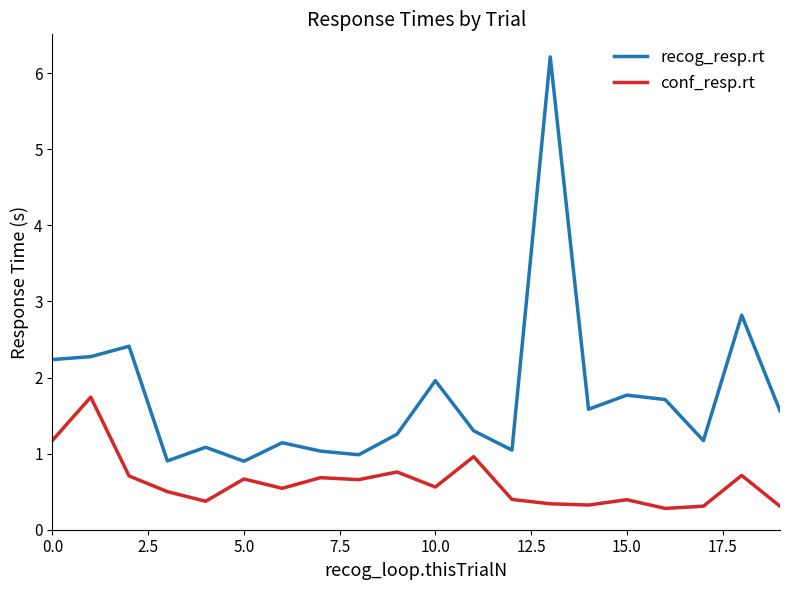

What is the greatest value displayed?

6.2